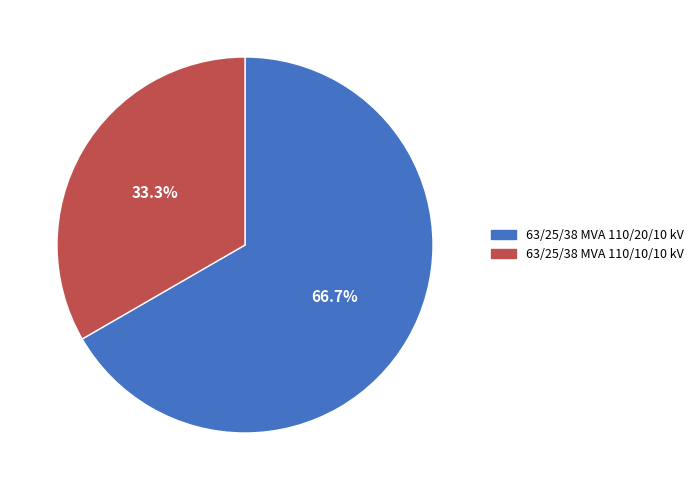

How many slices are in this pie chart?

2